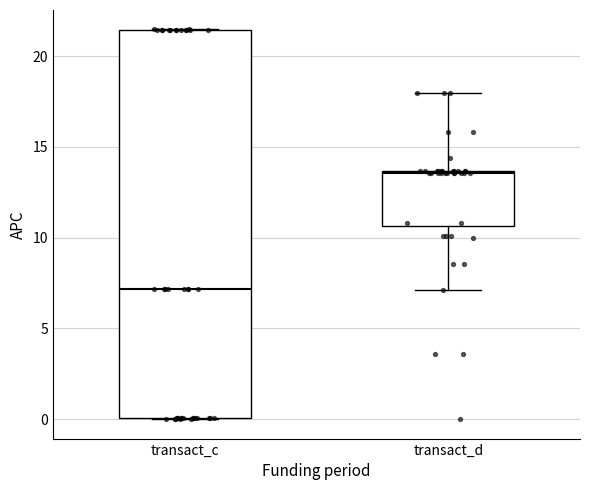

Where is the upper edge of the box for transact_d on the y-axis? The values are not printed on the chart, so give them approximately, as read against the axis.

13.5